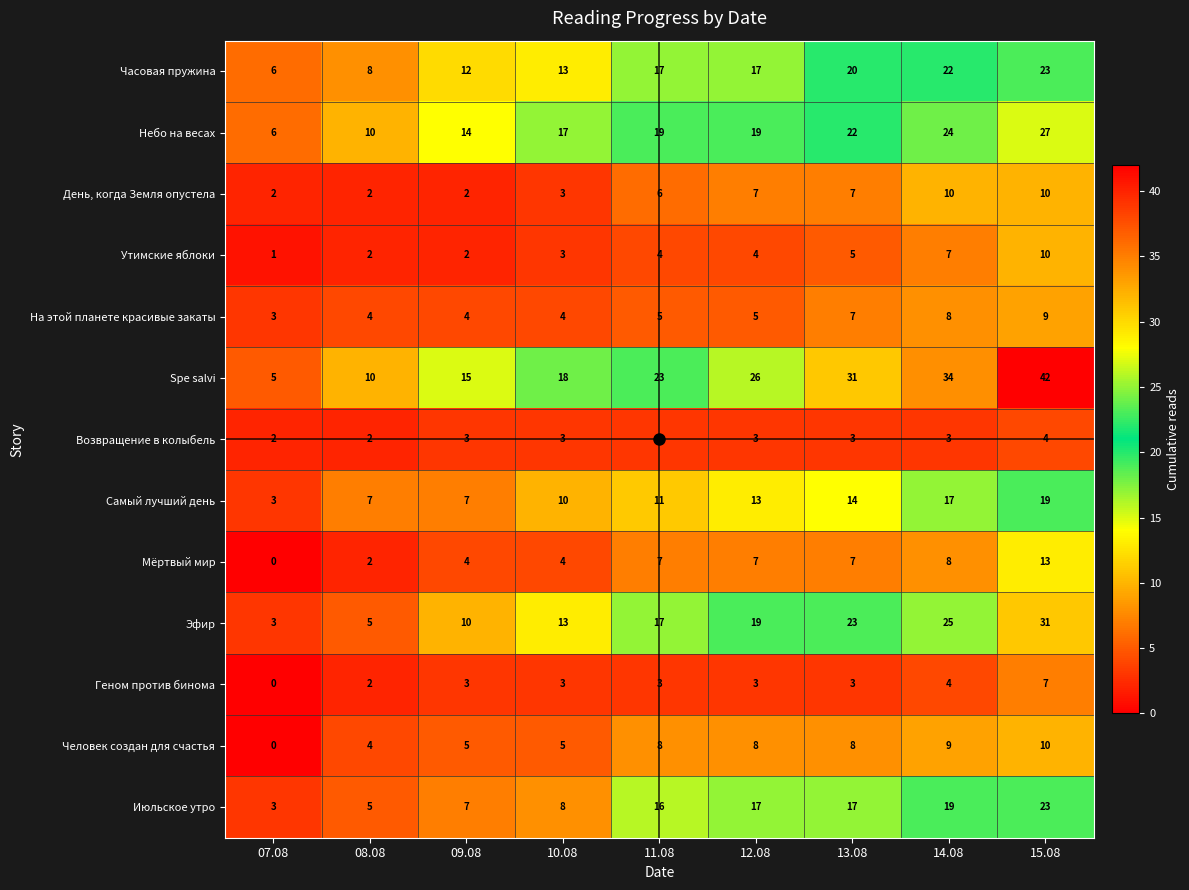

Is it true that Человек создан для счастья equals 5 at 07.08?

False